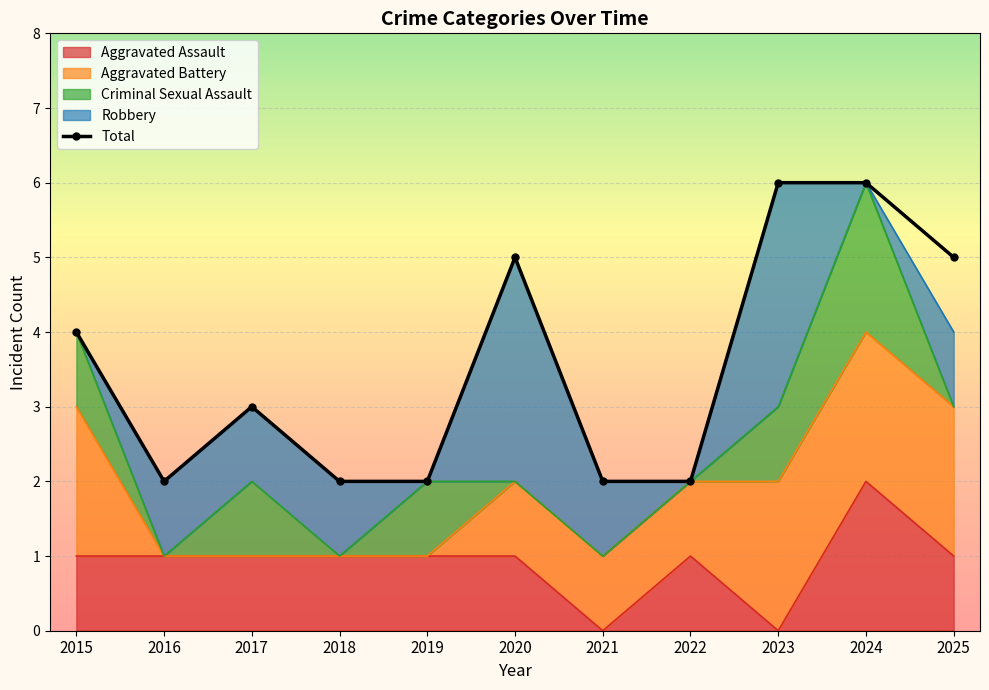

The value at 2020 is 5. True or false?

True